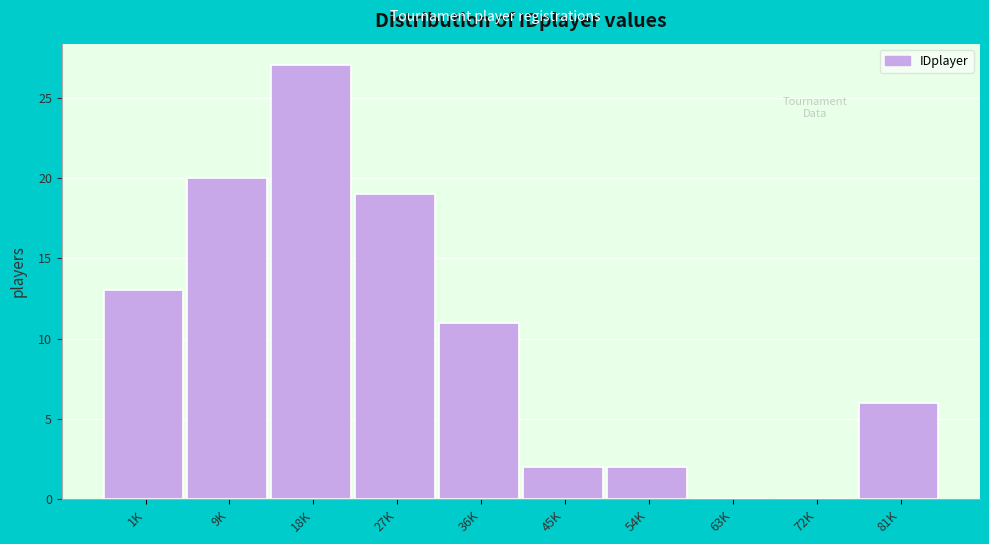

Reading left to right, what are all the values shown in this chart?

1K=13	9K=20	18K=27	27K=19	36K=11	45K=2	54K=2	63K=0	72K=0	81K=6